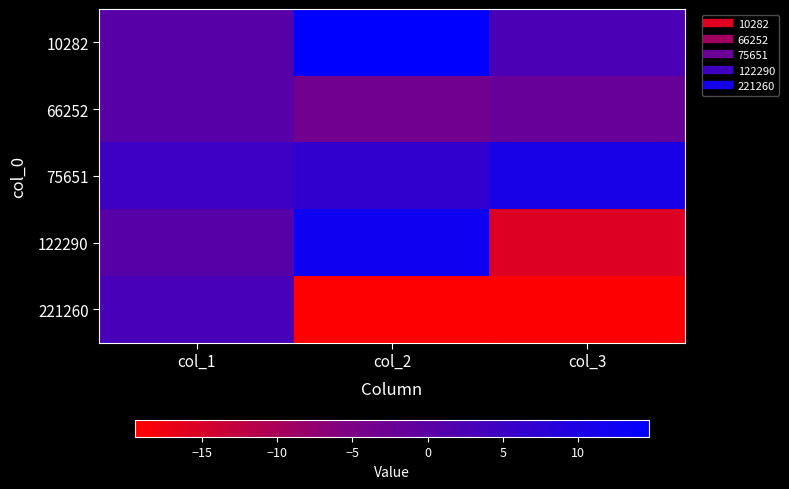

Rank the series at col_1 from highest to lowest value.

75651, 221260, 122290, 66252, 10282